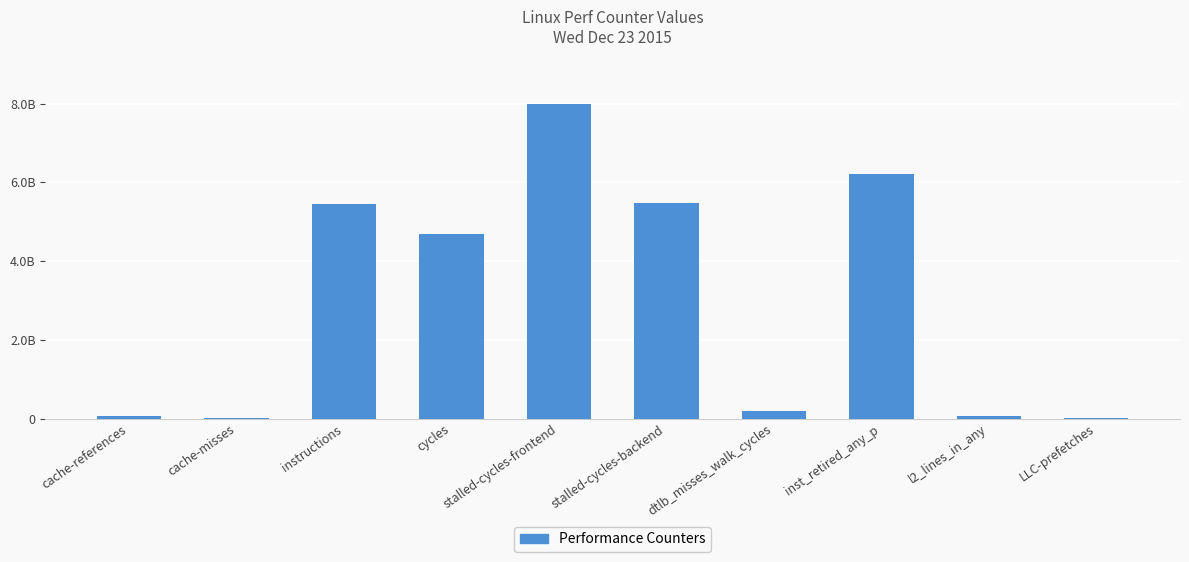

What is the difference between the second highest and second lowest values?

6183640982